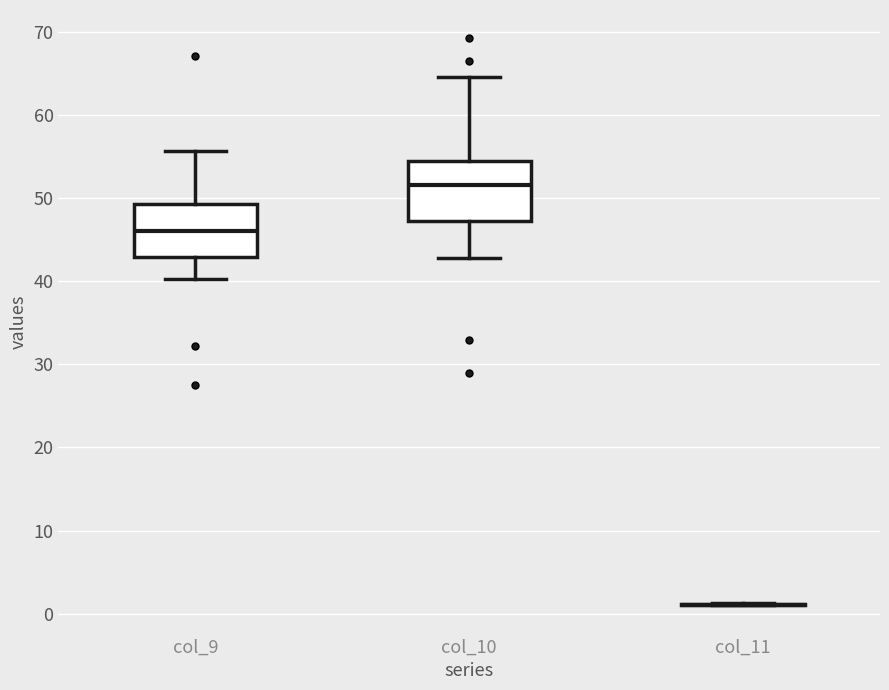

Reading left to right, read every box against the y-axis: the position of its median line, the range the box covers, and the ends of its whiskers. The values are not printed on the chart, so give them approximately, as read against the axis.

col_9: median 46, box 43 to 49, whiskers 40 to 56
col_10: median 52, box 47 to 55, whiskers 43 to 65
col_11: box collapsed to a line at 1, whiskers 1 to 1